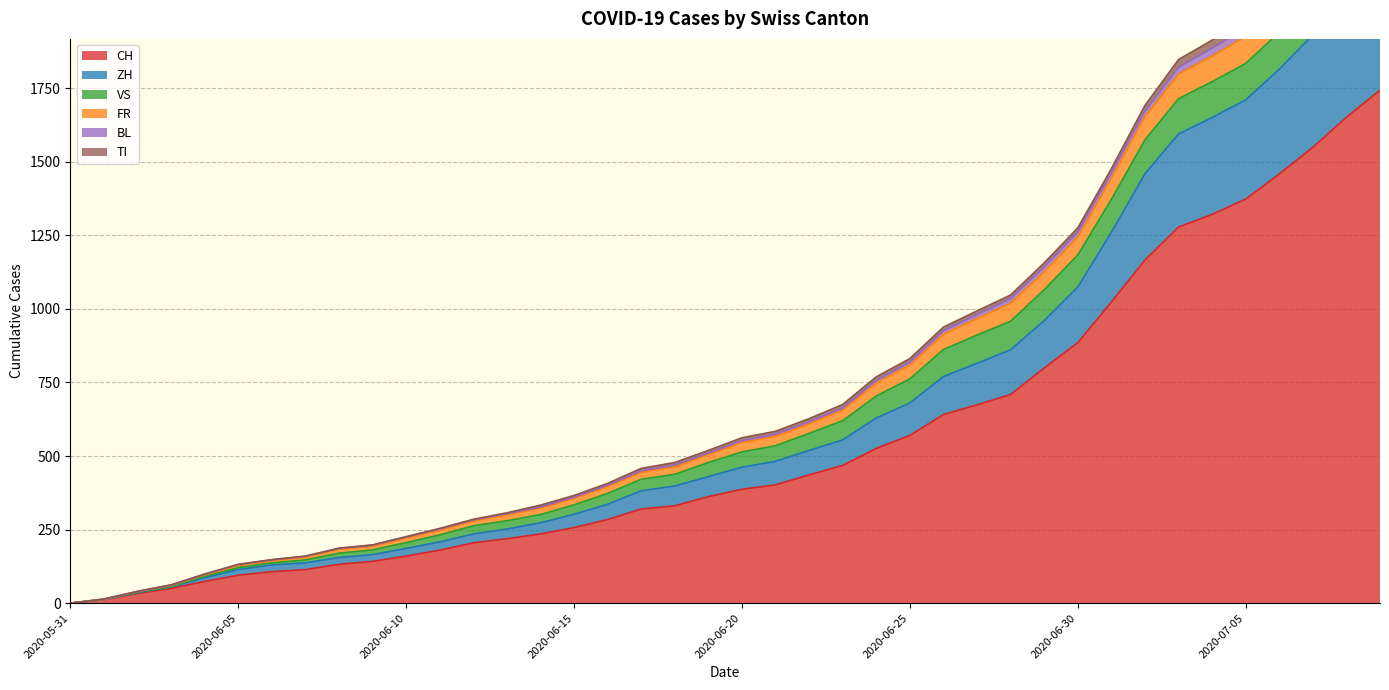

What is the highest value of the CH series?

1743